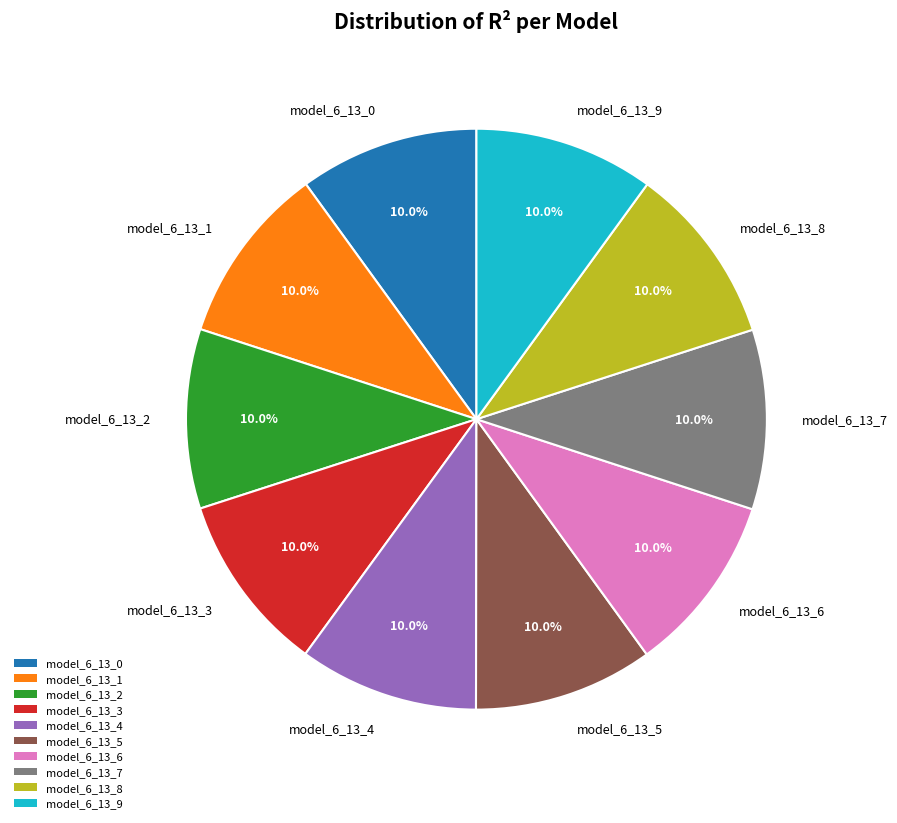

What percentage is NOT represented by model_6_13_4?

90.0%